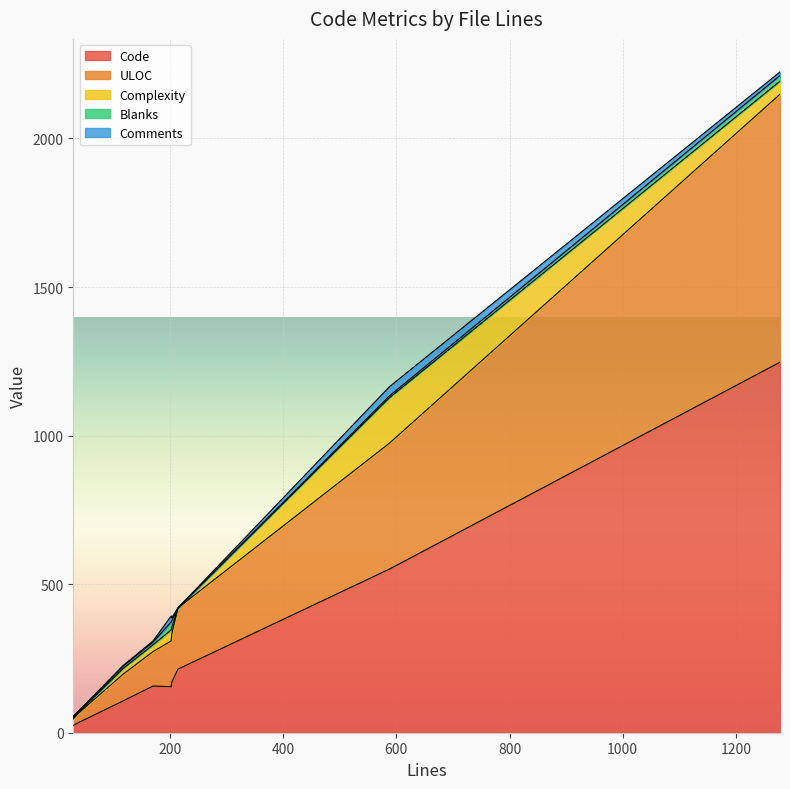

Rank the series by their maximum value, from highest to lowest.

Code, ULOC, Complexity, Comments, Blanks